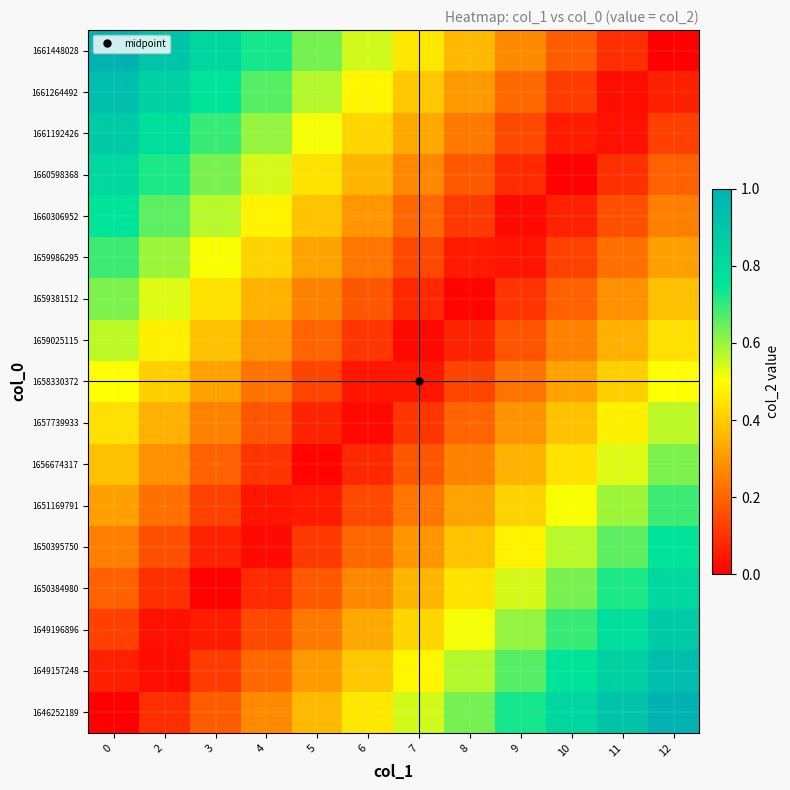

What is the total value across all series at 12?

8.5